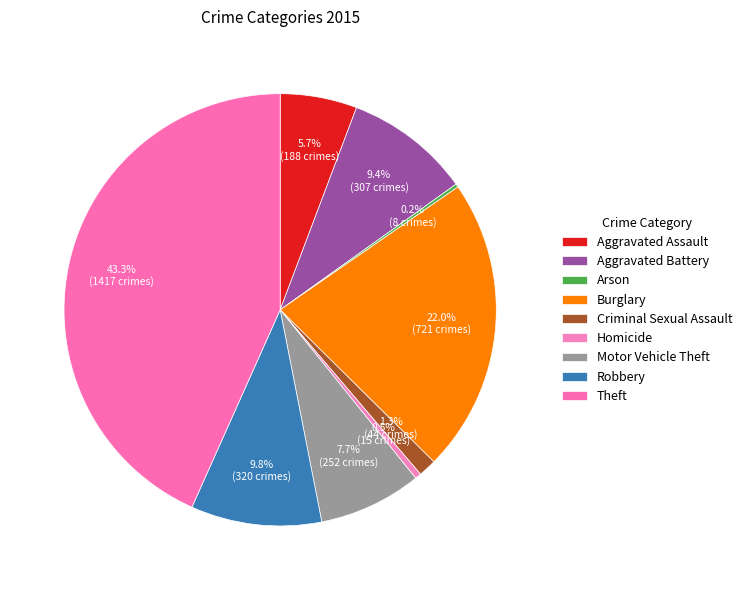

To the nearest percent, what percentage of the pie is Aggravated Battery?

9%